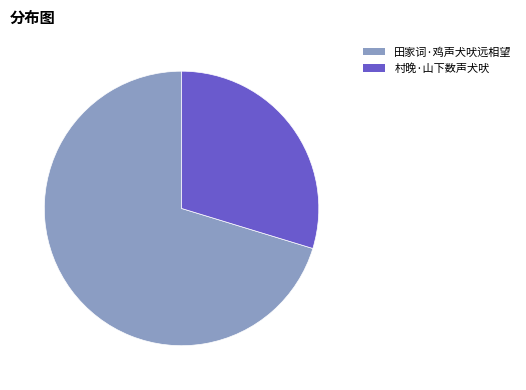

How many segments does this pie chart have?

2